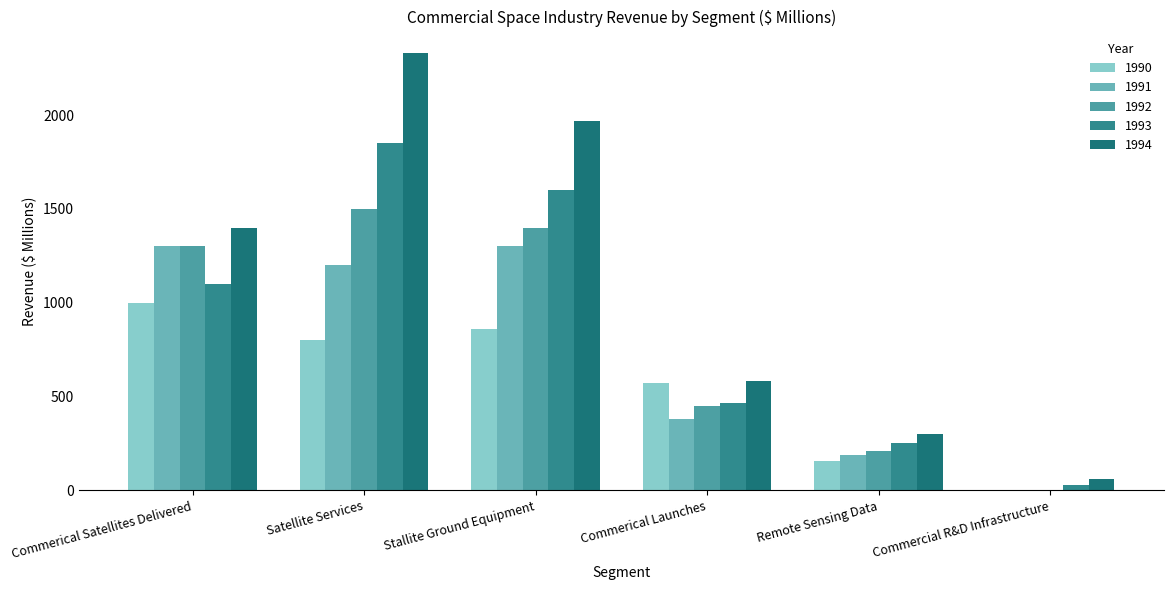

Count the number of data series in this chart.

5